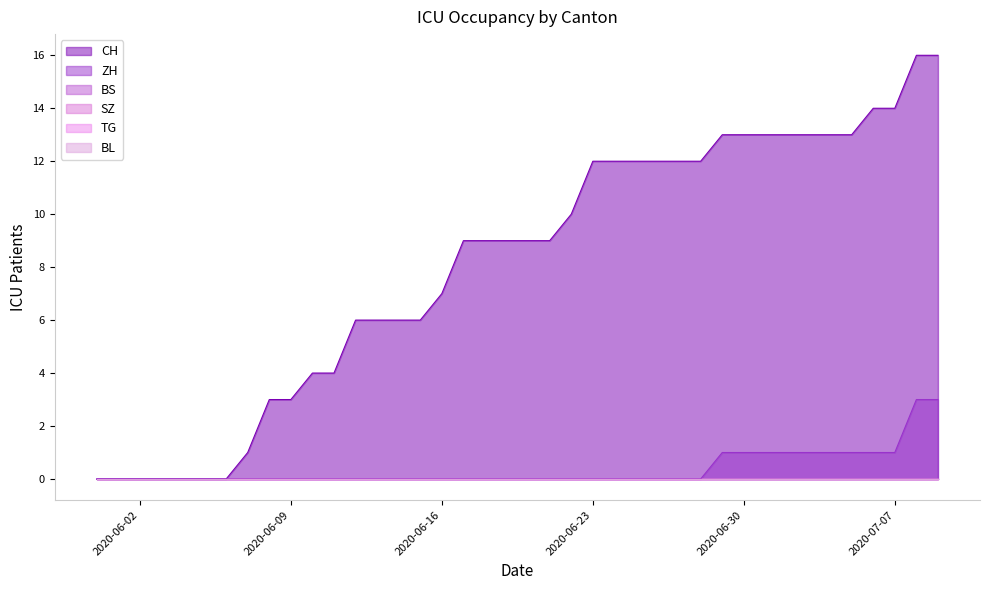

Is it true that BL equals 0 at 2020-07-02?

True